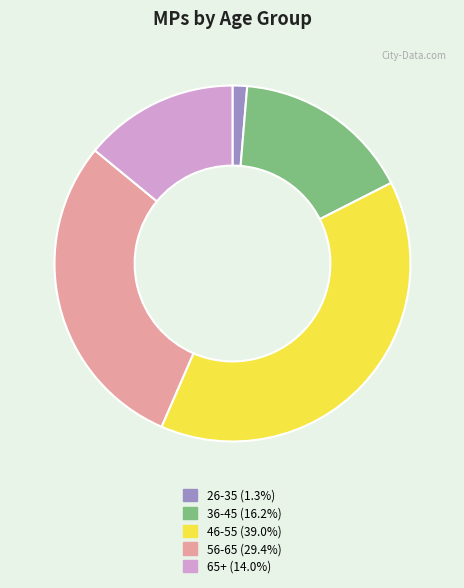

The 56-65 slice represents 29% of the pie. True or false?

True